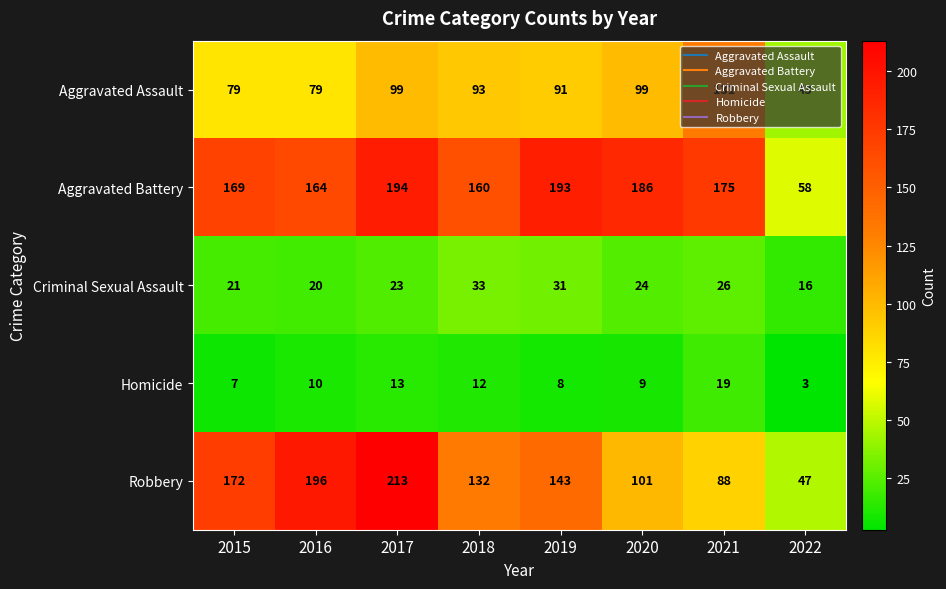

What is the lowest value of the Aggravated Assault series?

43